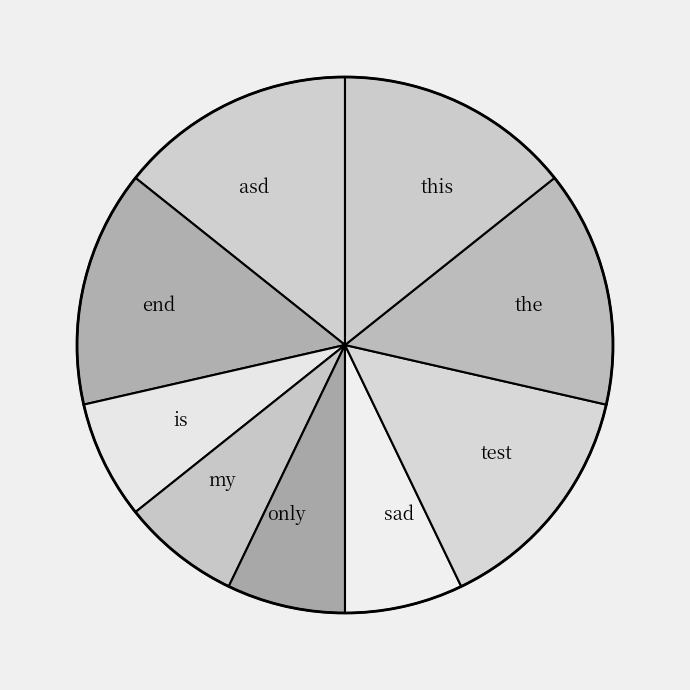

Between this and is, which is larger?

this